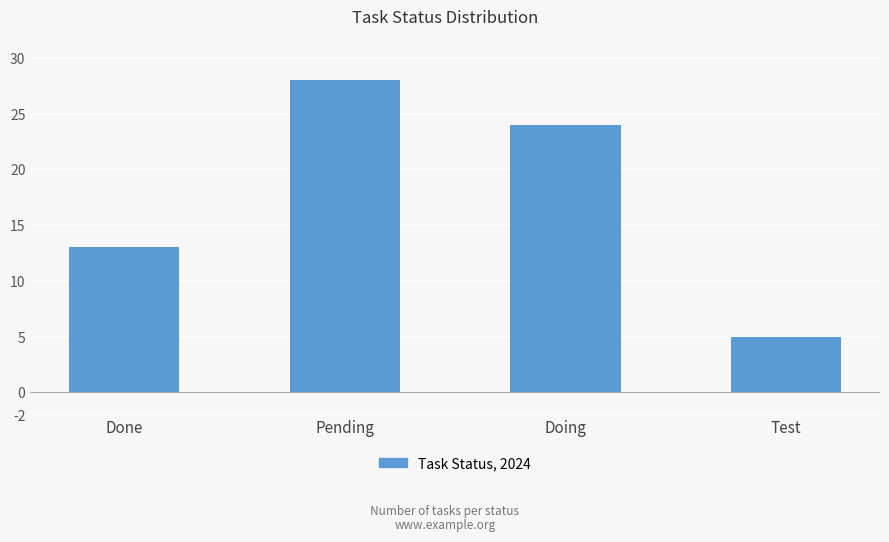

Where does the data first go above 24?

Pending